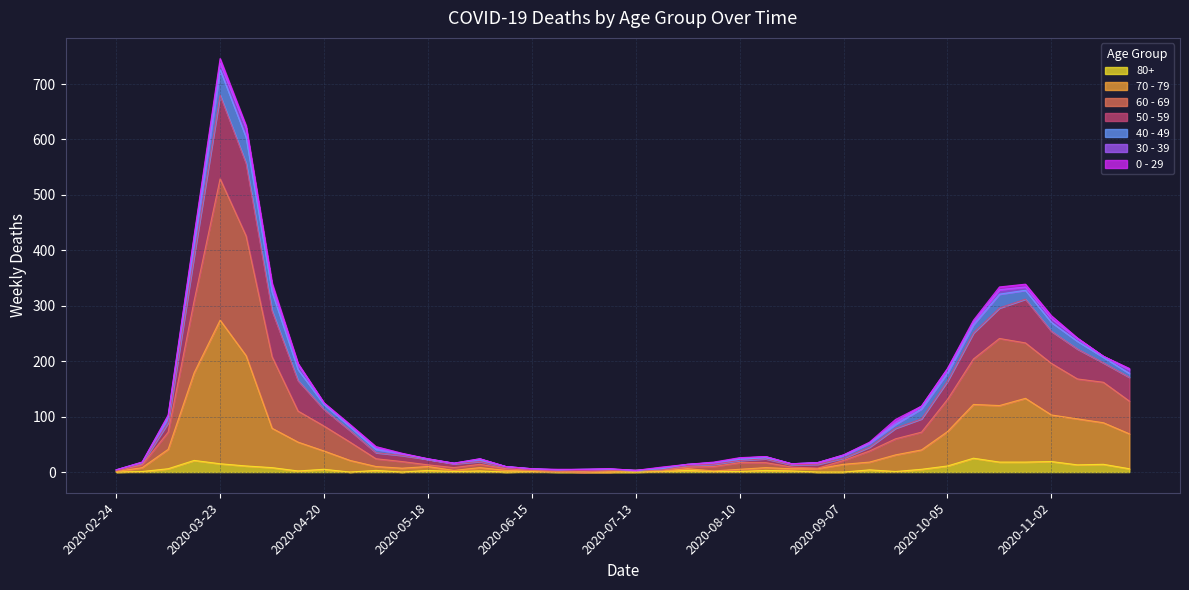

True or false: 50 - 59 has a value of 6 at 2020-07-06.

True